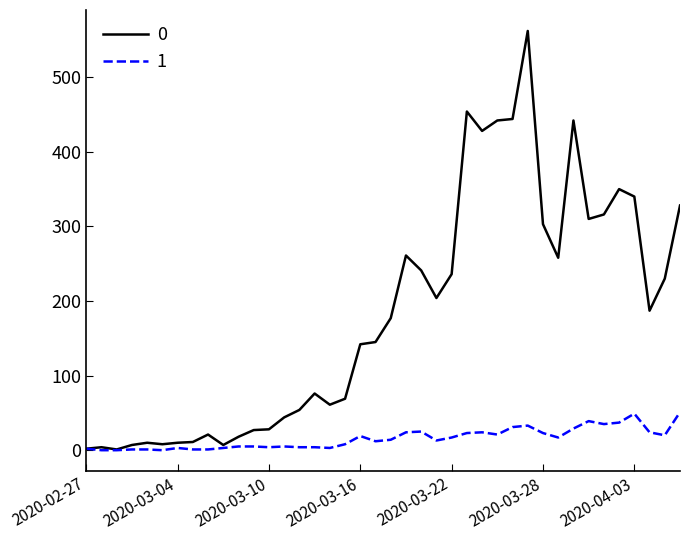

What is the greatest value displayed?

562